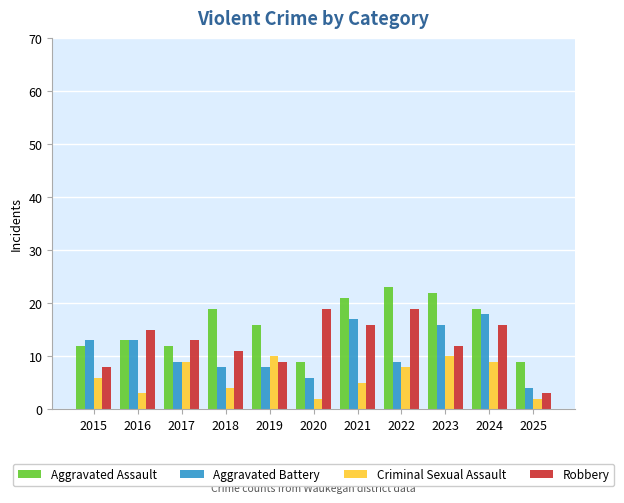

How many data points in Aggravated Assault are less than 16?

5